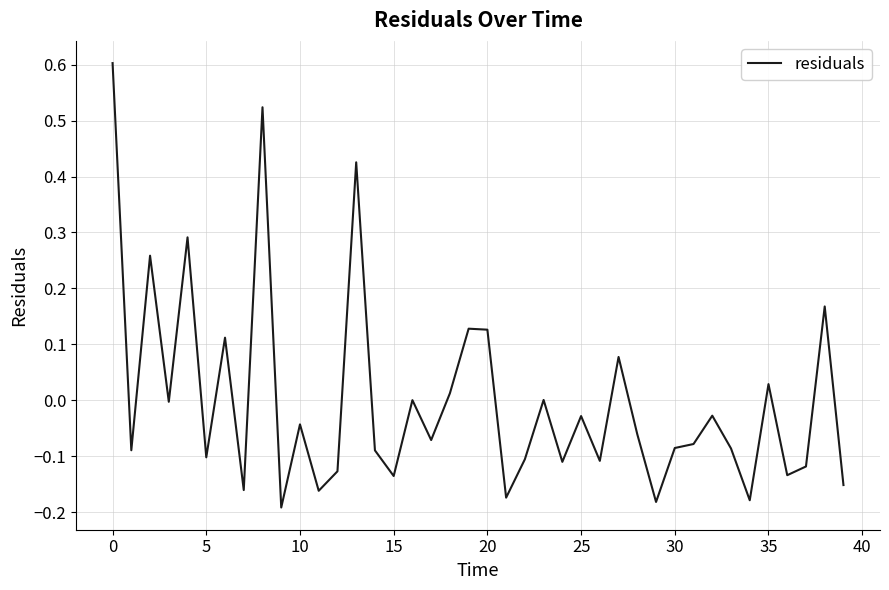

What is the maximum value shown in the chart?

0.6